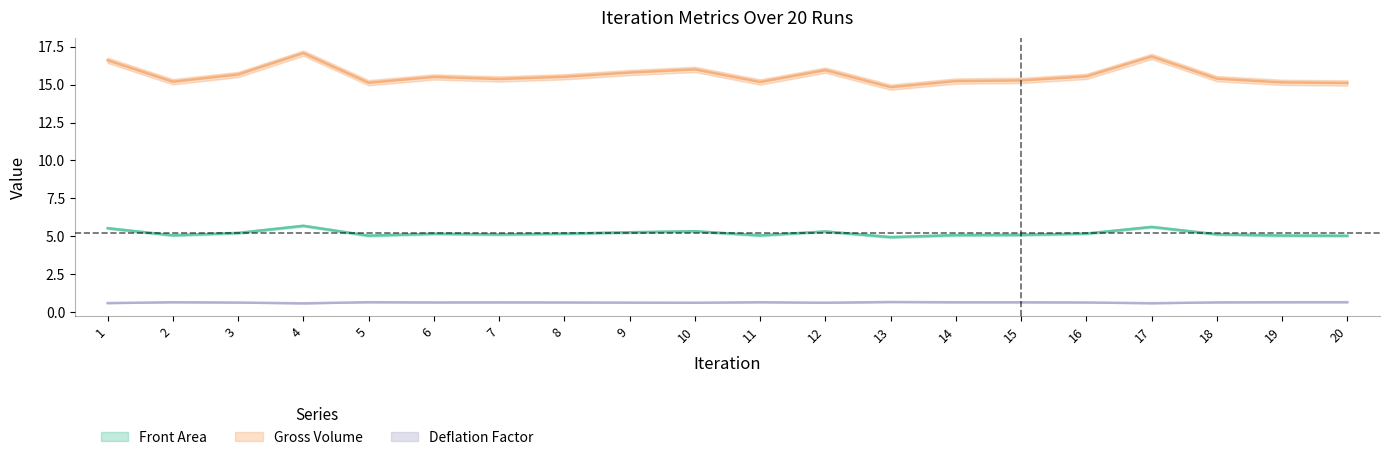

In Front Area, how many points are lower than both neighbors (excluding endpoints)?

5